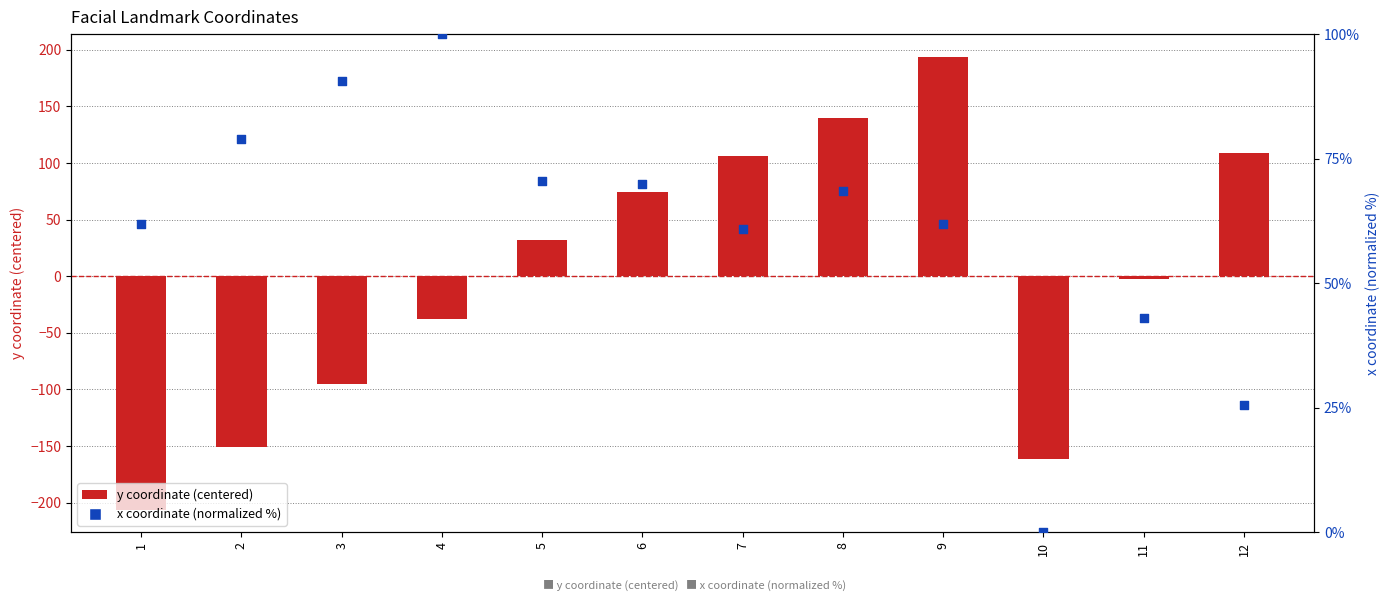

At how many categories does at least one series exceed 85?

6